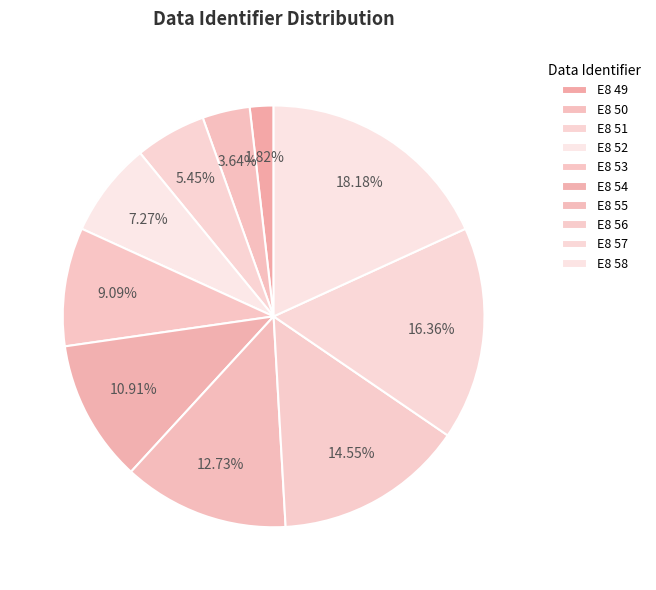

To the nearest percent, what is the combined percentage of E8 58 and E8 56?

33%